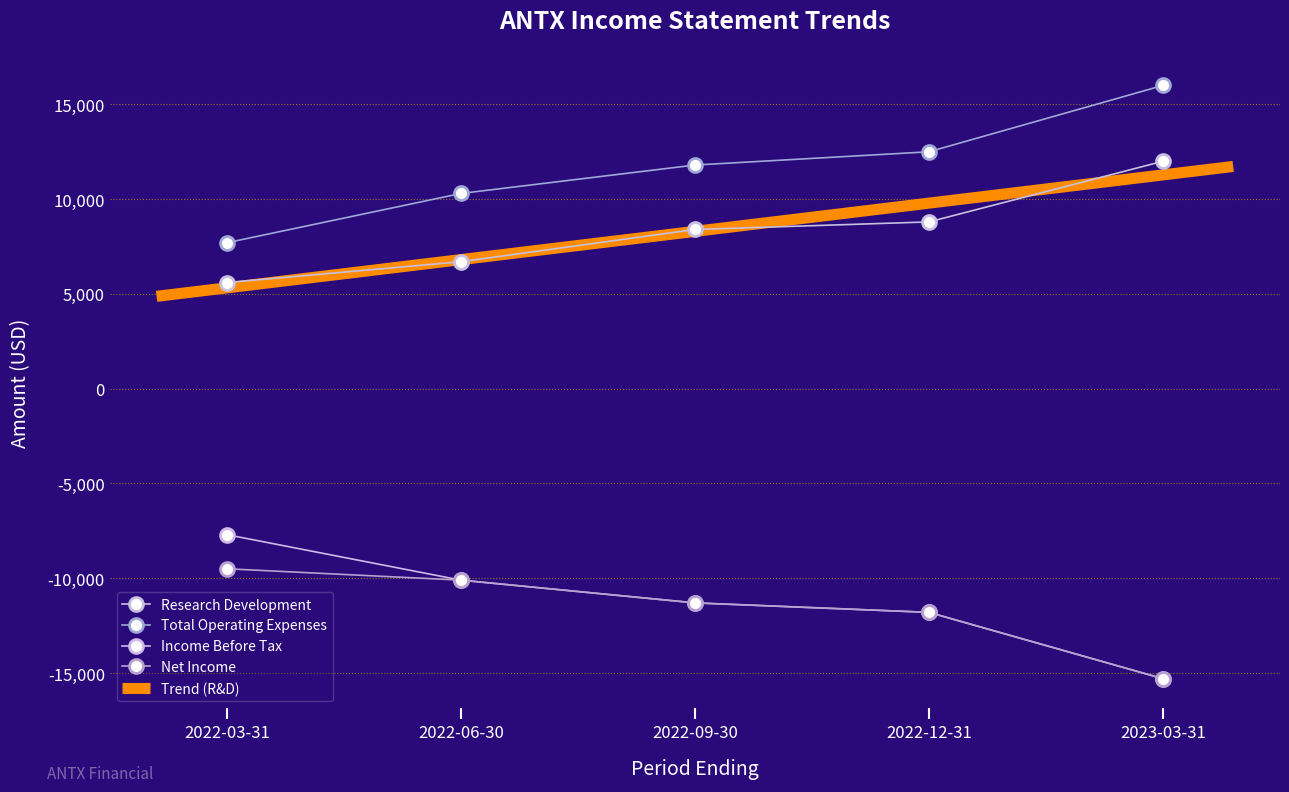

How many distinct data groups are displayed?

4